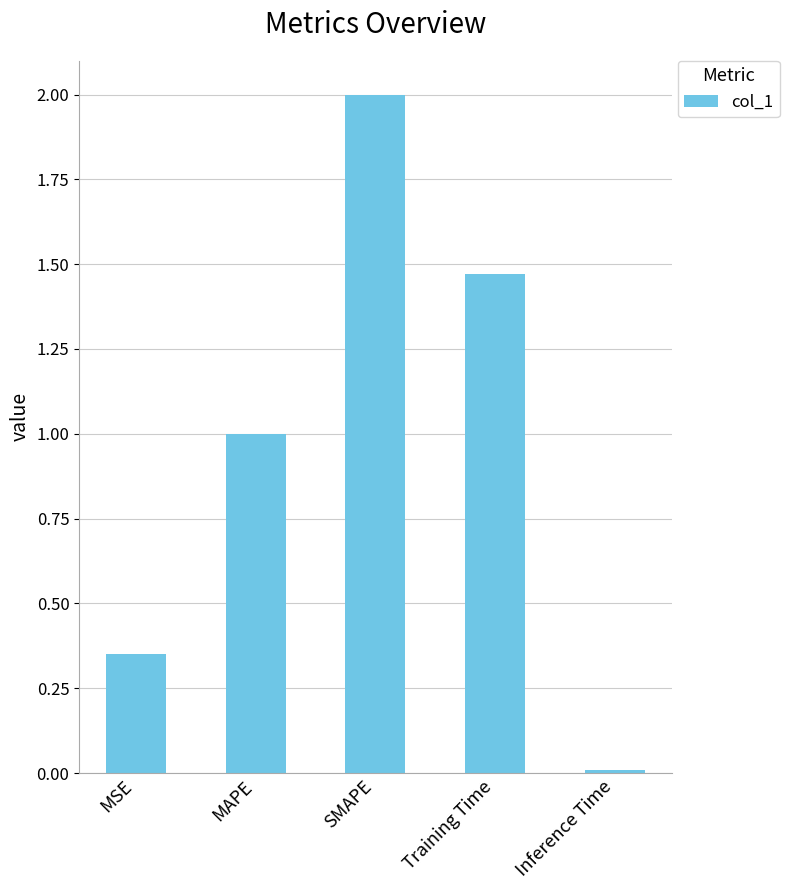

Is it true that the value at Training Time is 0.4?

False